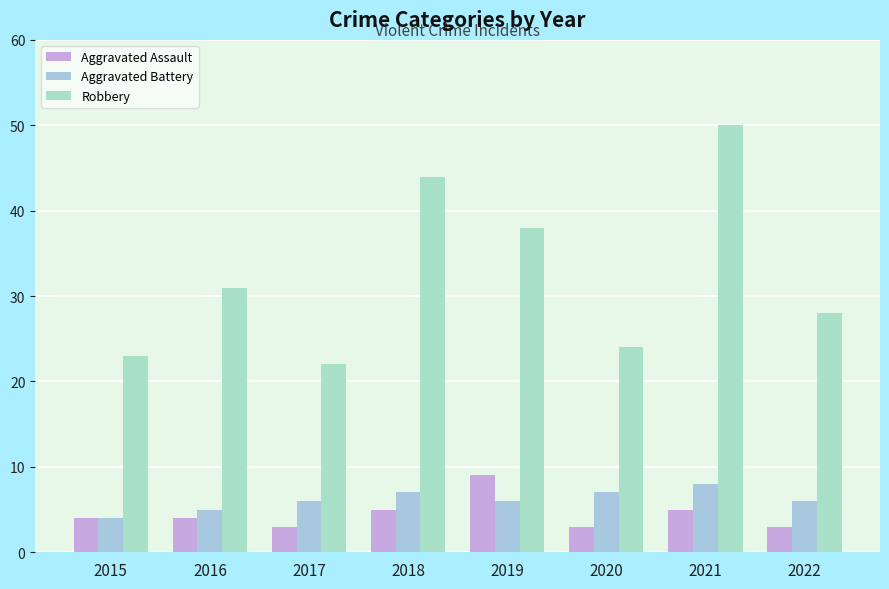

List the series in order of their peak value, lowest first.

Aggravated Battery, Aggravated Assault, Robbery